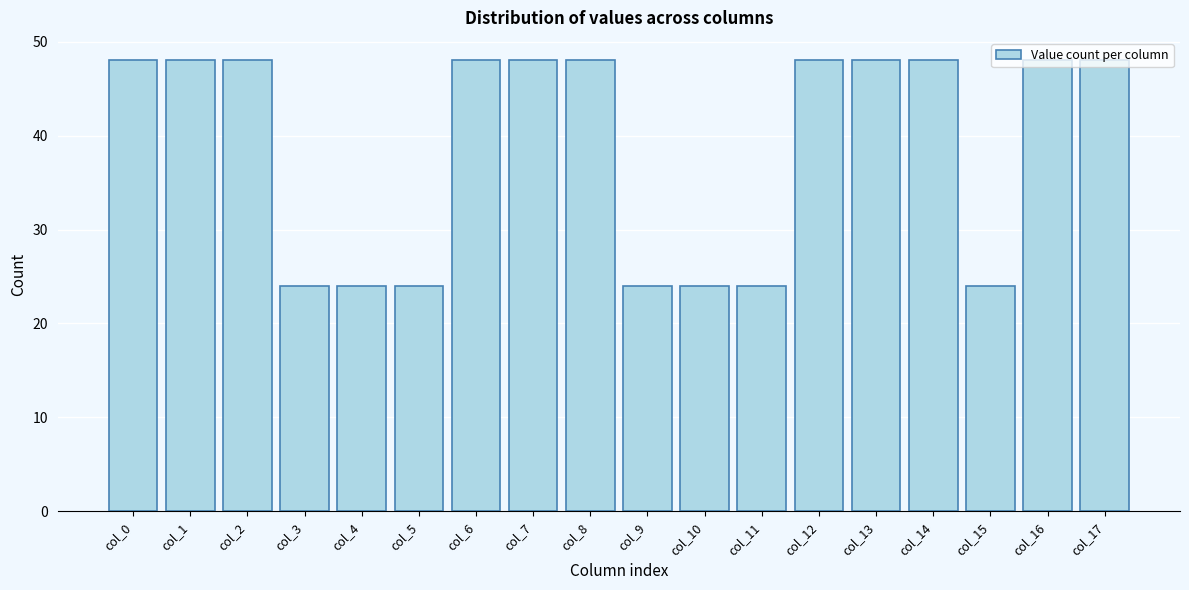

What is the difference between the values at col_3 and col_2?

24